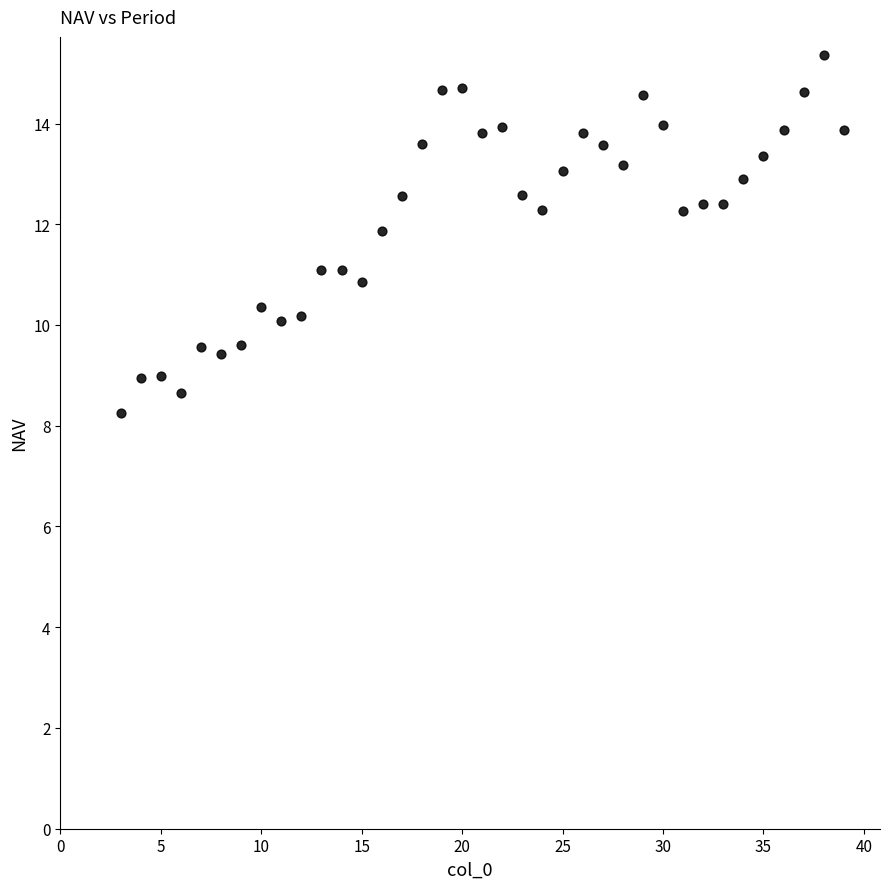

What is the range of Y values (max minus min)?

7.1